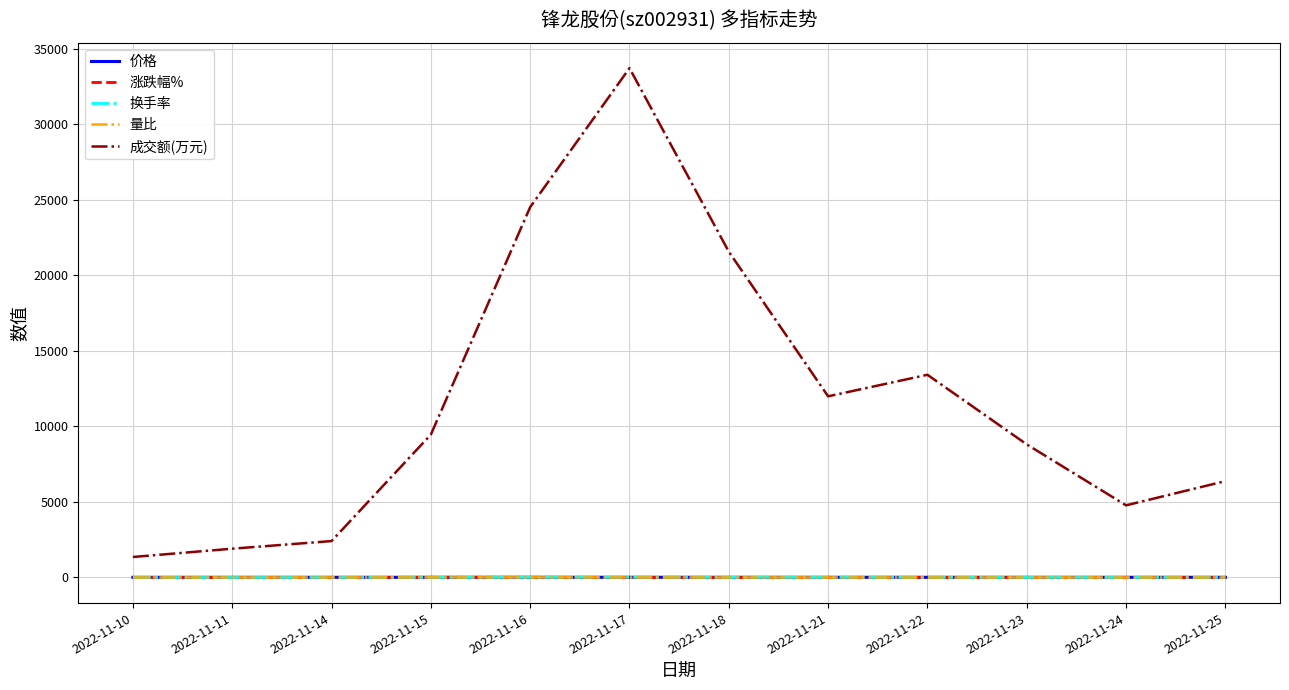

True or false: 涨跌幅% has a value of 10.0 at 2022-11-15.

True